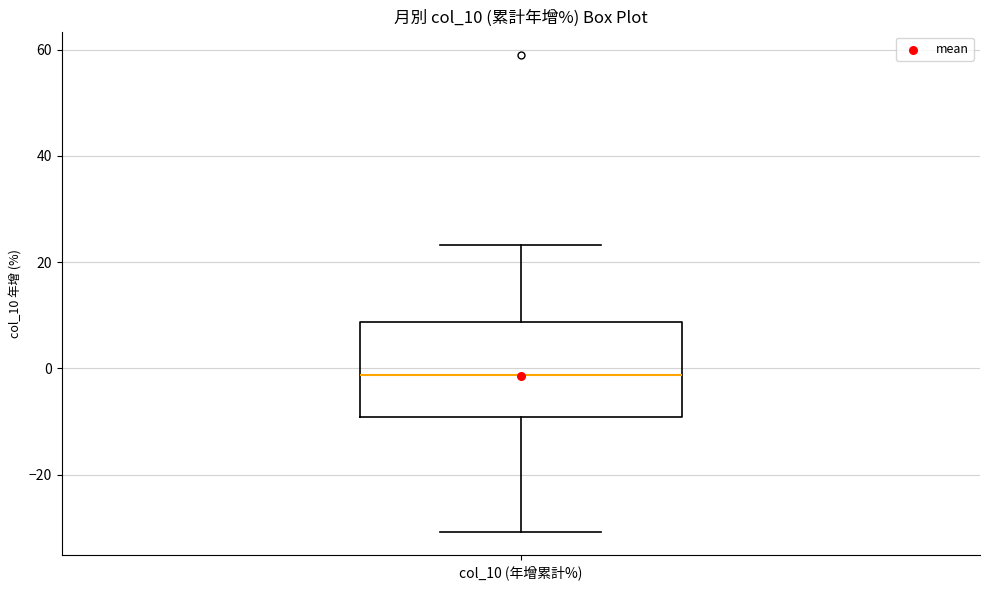

Read this box plot against the y-axis: the position of the median line, the range covered by the box, and the ends of both whiskers. The values are not printed on the chart, so give them approximately, as read against the axis.

median -2, box -10 to 8, whiskers -30 to 24